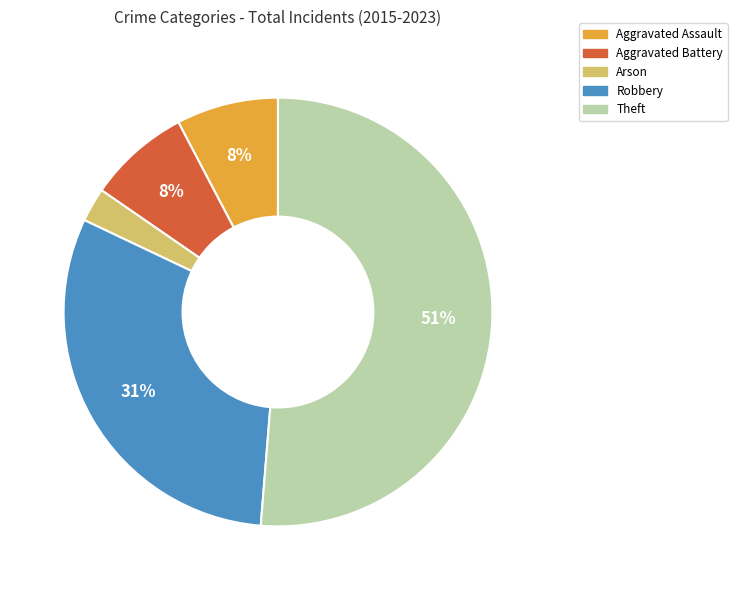

The Arson slice represents 3% of the pie. True or false?

True